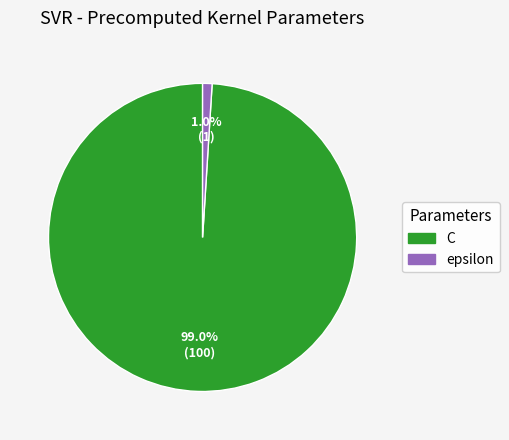

Which slice is the smallest?

epsilon